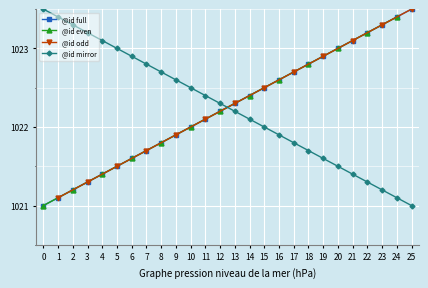

What is the sum of the values at 14 and 13?

2044.7